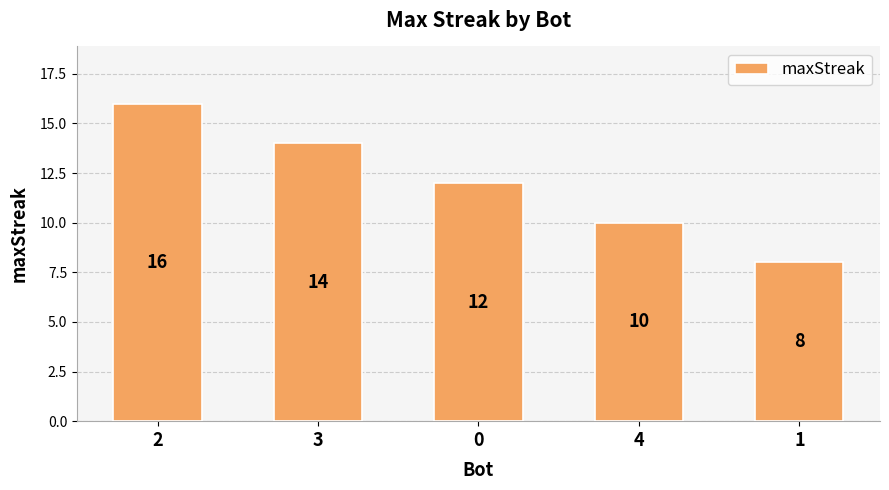

List the labels in order of value, smallest first.

1, 4, 0, 3, 2